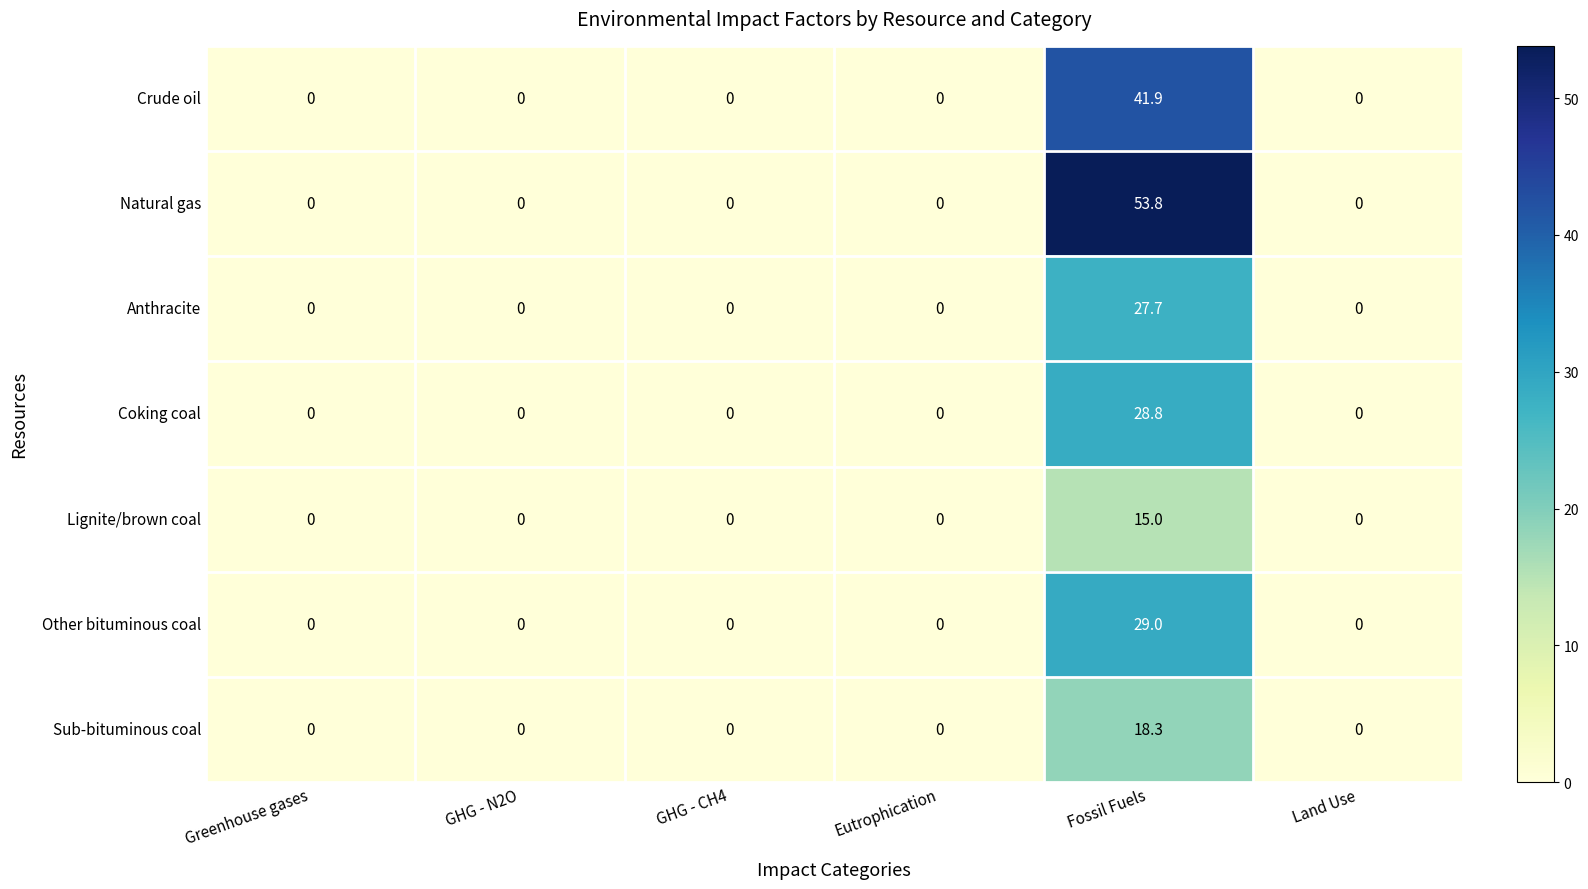

The Sub-bituminous coal series shows 7.3 at Land Use. True or false?

False